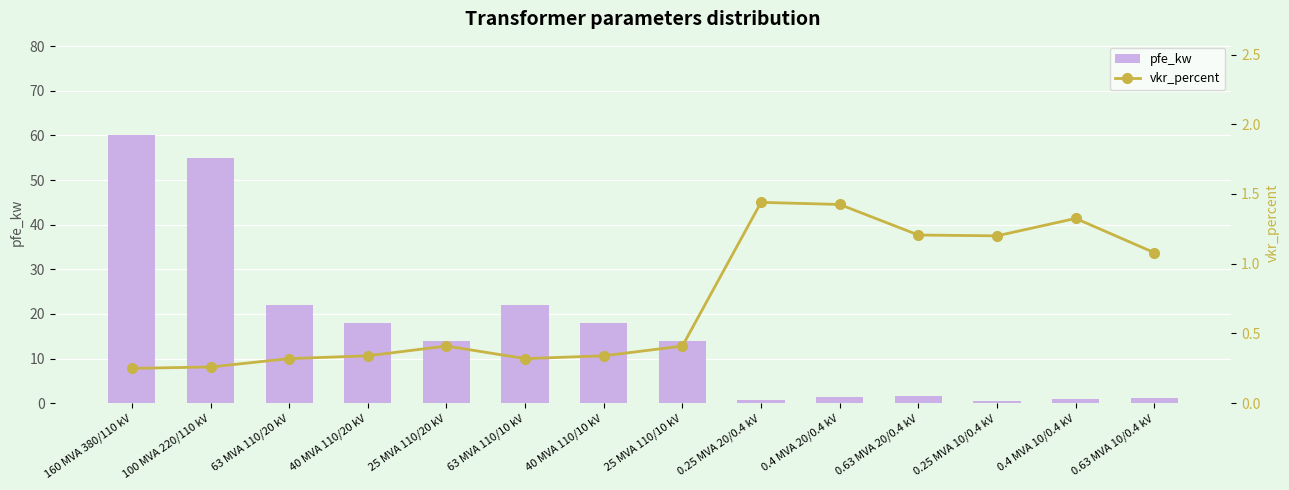

Which series has the widest spread of values?

pfe_kw